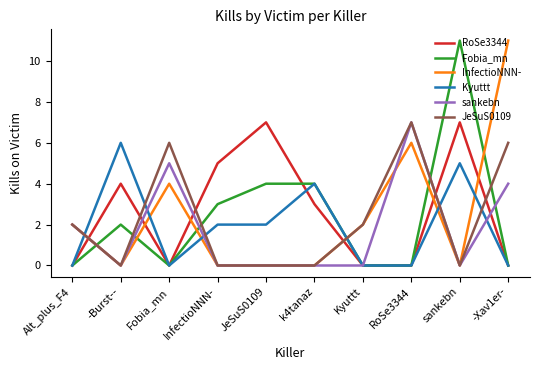

At which label does Kyuttt reach its peak?

-Burst--